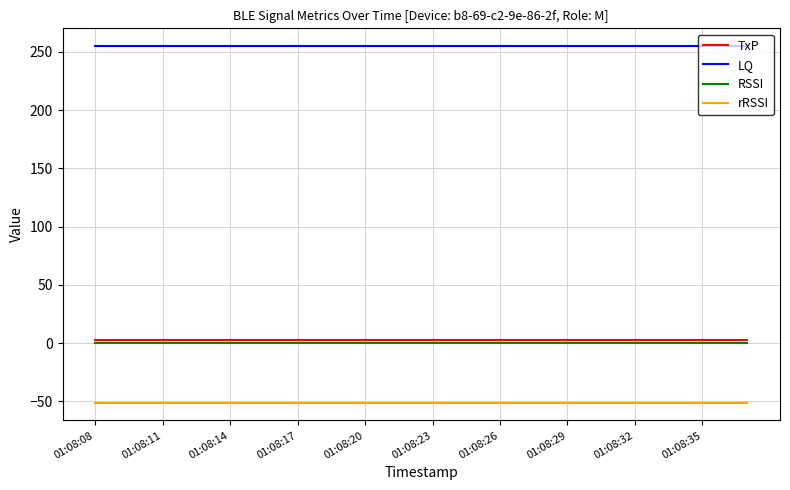

True or false: rRSSI and RSSI cross at least once.

False